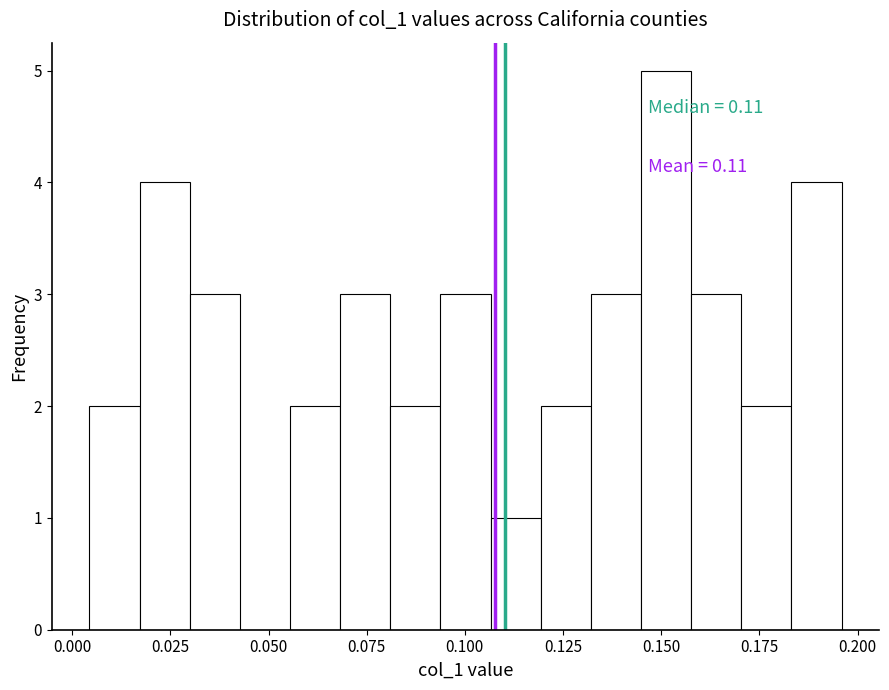

Around what value on the x-axis is the tallest bar? Give the approximate position of its centre, as read against the axis.

0.150